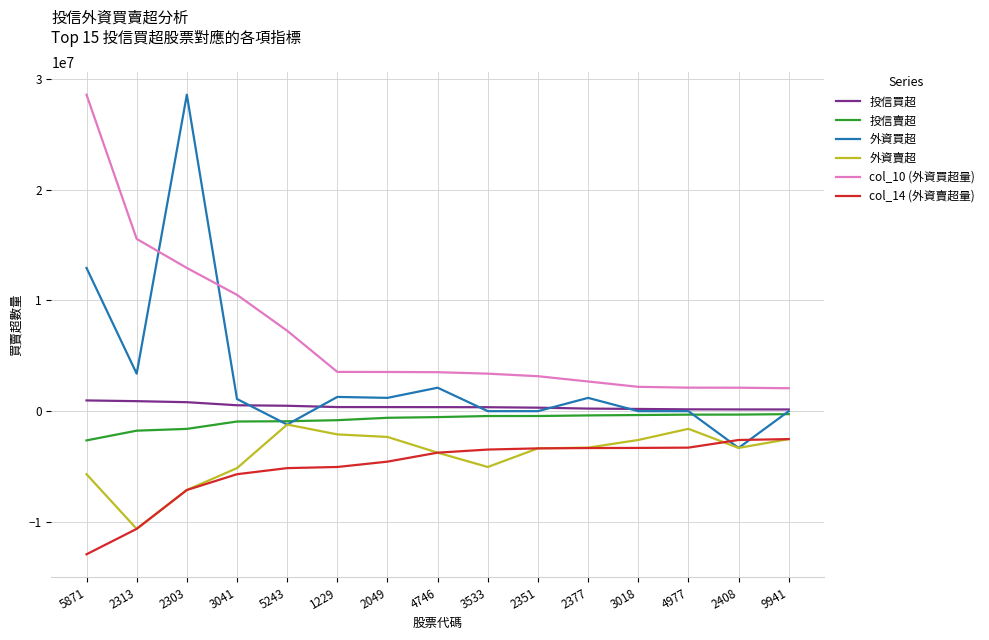

Which category has the lowest value in the col_14 (外資賣超量) series?

5871